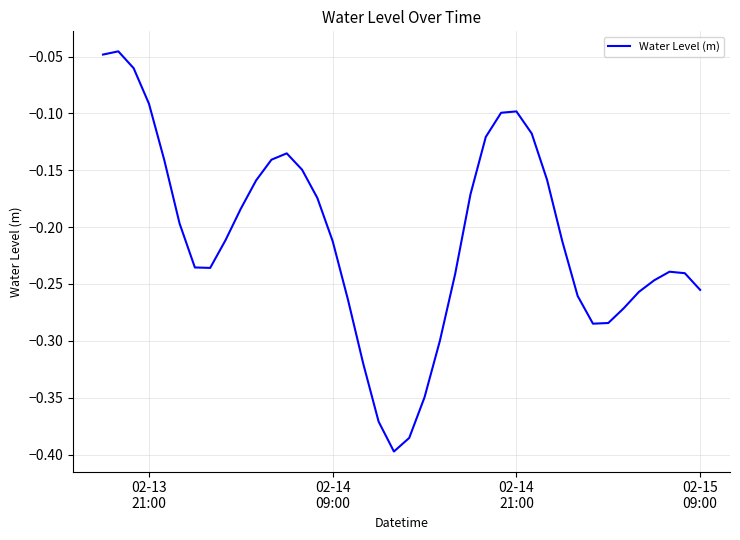

What is the difference between the maximum and minimum values?

0.4